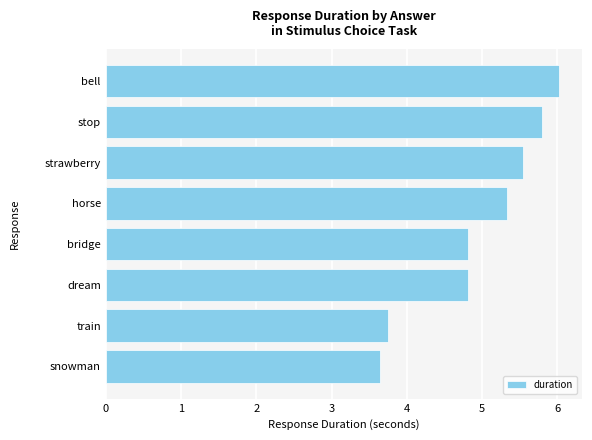

Approximately how many times larger is the value at stop compared to snowman?

1.6